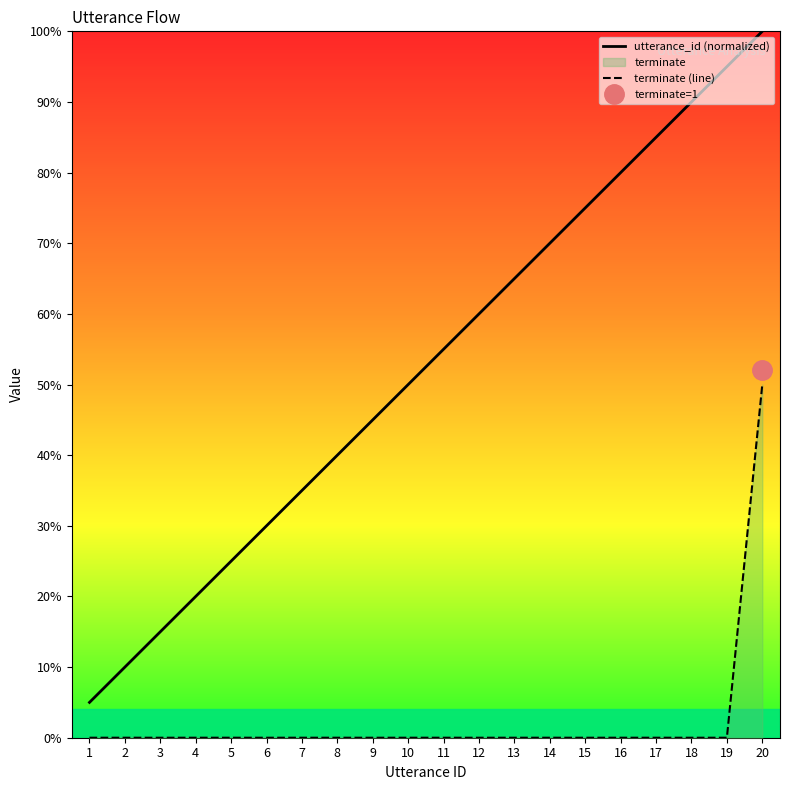

At 14, list the series in order from smallest to largest.

terminate (line), utterance_id (normalized)